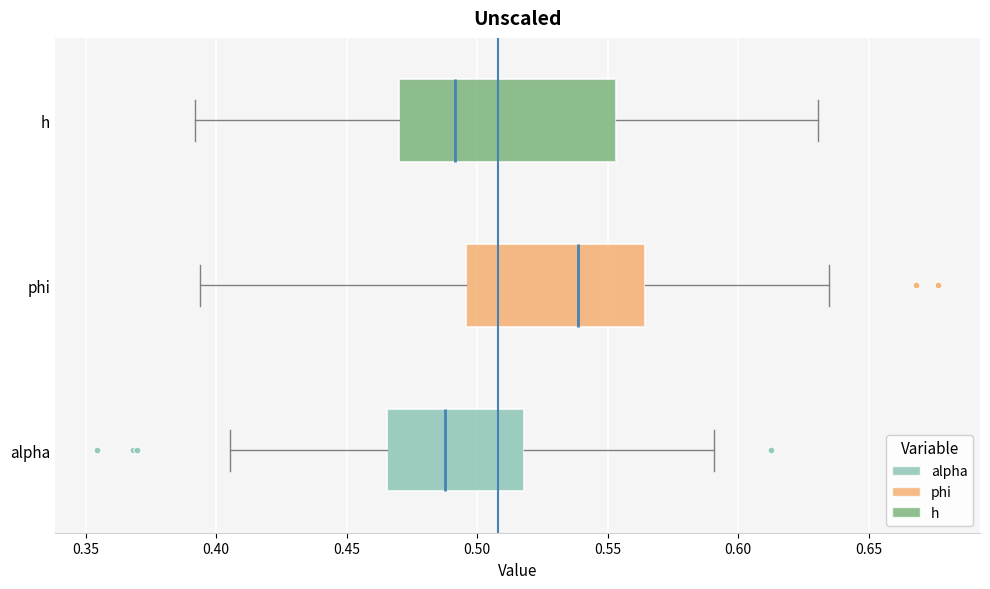

Reading bottom to top, transcribe this box plot: for each box, give where its median line is, the range the box spans, and where its two whiskers end, as read against the x-axis. The values are not printed on the chart, so give them approximately, as read against the axis.

alpha: median 0.490, box 0.465 to 0.520, whiskers 0.405 to 0.590
phi: median 0.540, box 0.495 to 0.565, whiskers 0.395 to 0.635
h: median 0.490, box 0.470 to 0.555, whiskers 0.390 to 0.630